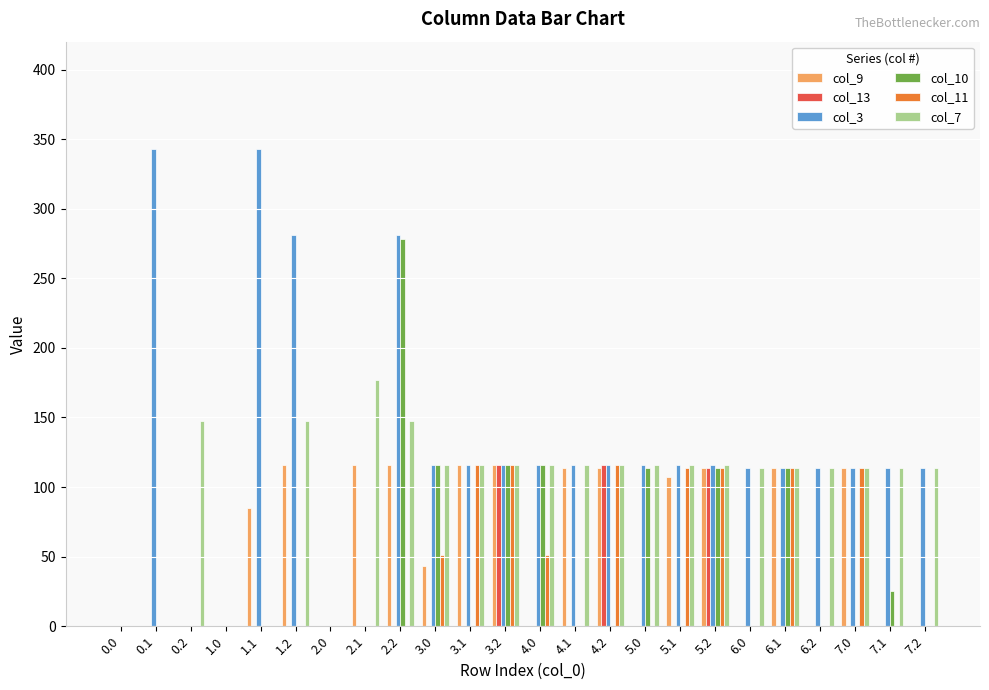

Reading left to right, list all the values displayed in this chart.

col_9: 0.0	0.0	0.0	0.0	85.1	116.0	0.0	116.0	116.0	43.3	116.0	116.0	0.0	114.0	114.0	0.0	107.5	114.0	0.0	114.0	0.0	114.0	0.0	0.0
col_13: 0.0	0.0	0.0	0.0	0.0	0.0	0.0	0.0	0.0	0.0	0.0	116.0	0.0	0.0	116.0	0.0	0.0	114.0	0.0	0.0	0.0	0.0	0.0	0.0
col_3: 0.0	342.7	0.0	0.0	342.7	281.0	0.0	0.0	281.0	116.0	116.0	116.0	116.0	116.0	116.0	116.0	116.0	116.0	114.0	114.0	114.0	114.0	114.0	114.0
col_10: 0.0	0.0	0.0	0.0	0.0	0.0	0.0	0.0	278.5	116.0	0.0	116.0	116.0	0.0	0.0	114.0	0.0	114.0	0.0	114.0	0.0	0.0	25.2	0.0
col_11: 0.0	0.0	0.0	0.0	0.0	0.0	0.0	0.0	0.0	51.4	116.0	116.0	51.4	0.0	116.0	0.0	114.0	114.0	0.0	114.0	0.0	114.0	0.0	0.0
col_7: 0.0	0.0	147.3	0.0	0.0	147.3	0.0	177.1	147.3	116.0	116.0	116.0	116.0	116.0	116.0	116.0	116.0	116.0	114.0	114.0	114.0	114.0	114.0	114.0